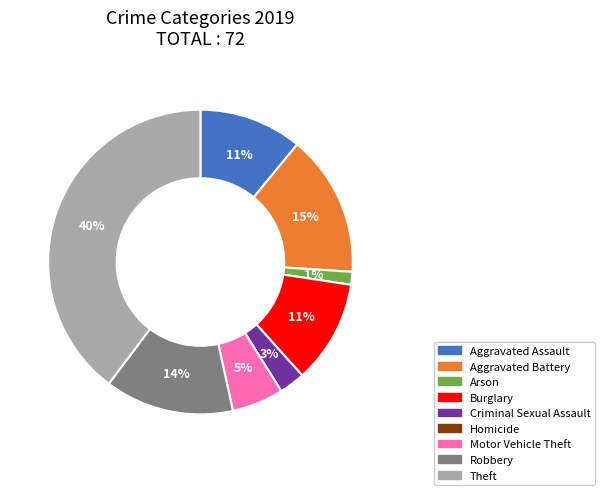

Does any single category account for the majority?

No